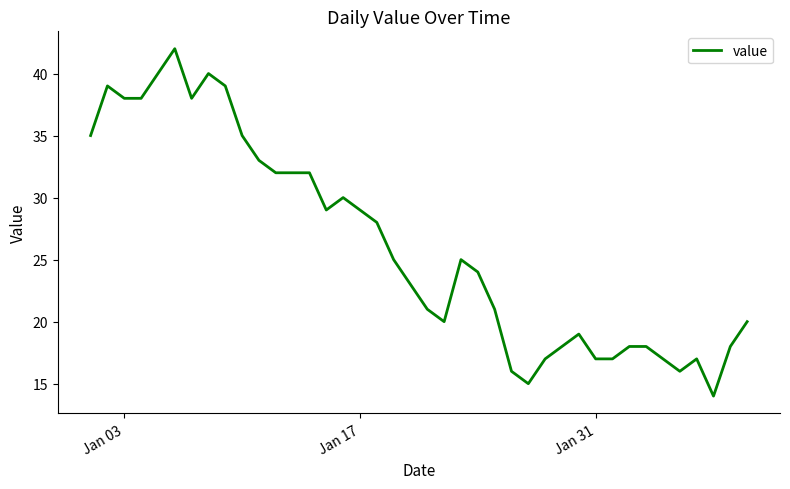

Count the number of data series in this chart.

1